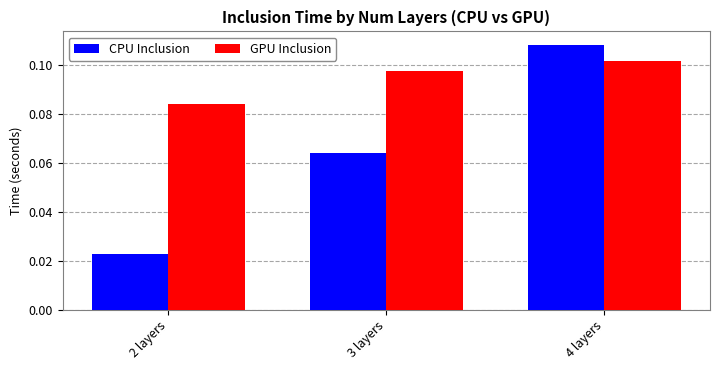

Rank the series at 3 layers from highest to lowest value.

GPU Inclusion, CPU Inclusion